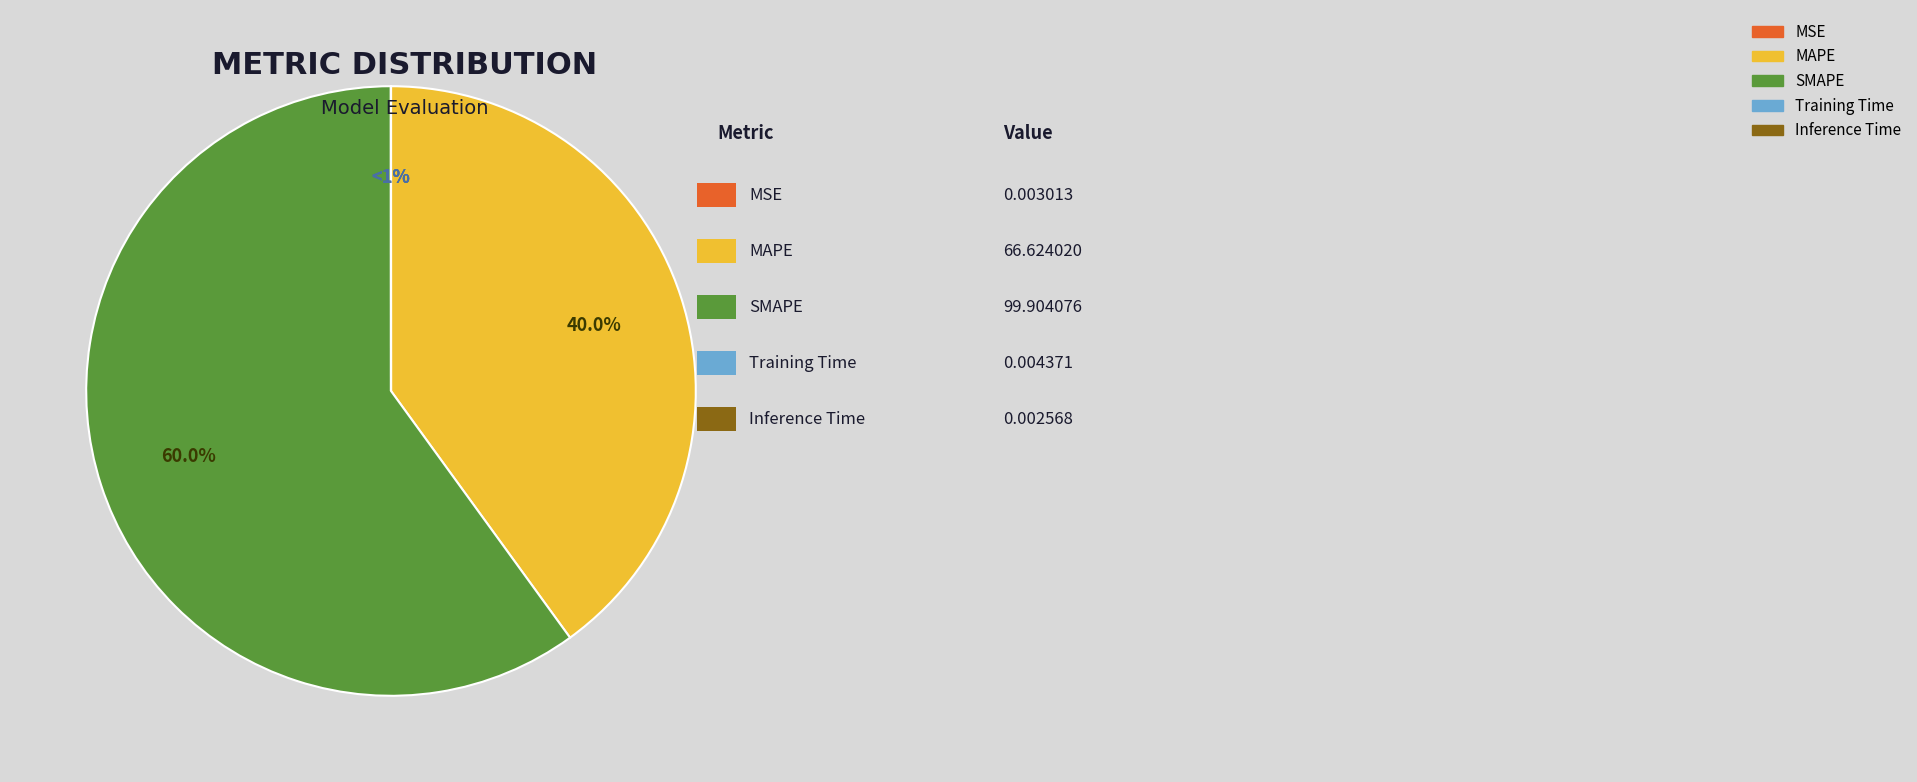

Count the number of slices in the pie.

5